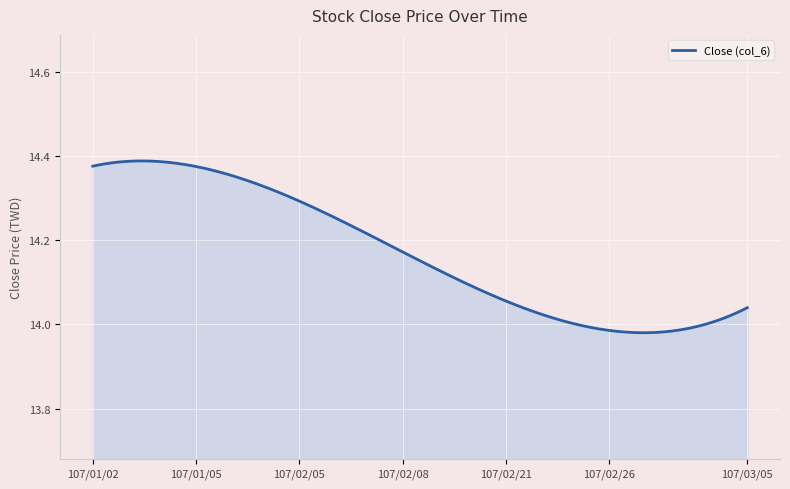

What is the difference between the maximum and minimum values?

0.4